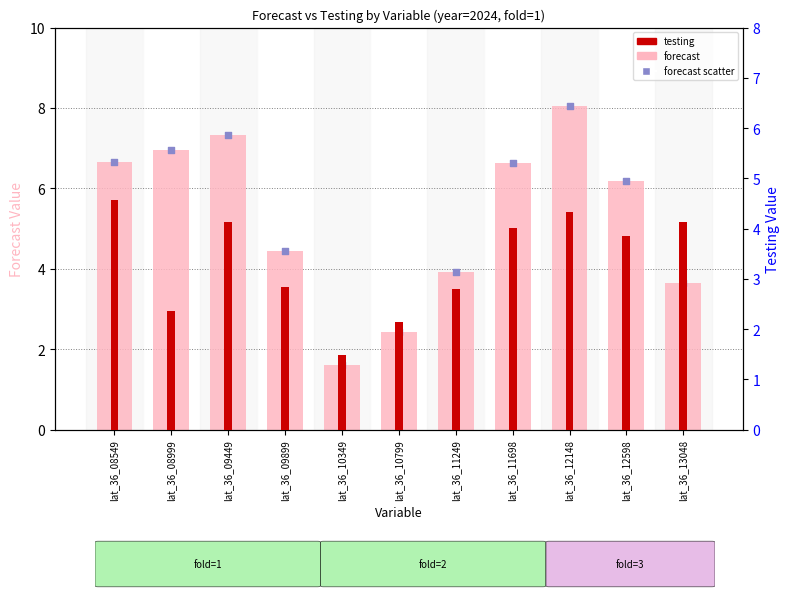

Which series reaches the minimum Y coordinate?

testing